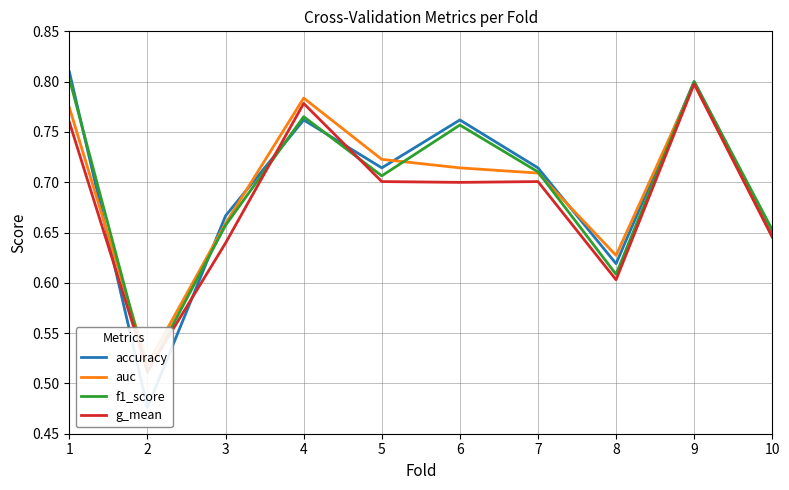

At which label is g_mean closest to 0?

2